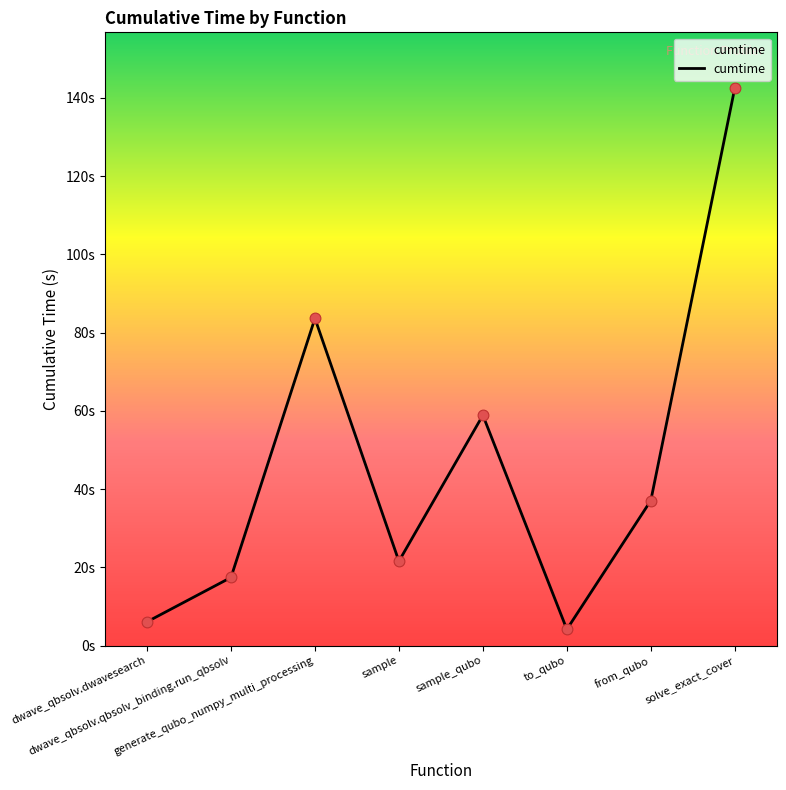

Which has a higher value, solve_exact_cover or dwave_qbsolv.dwavesearch?

solve_exact_cover